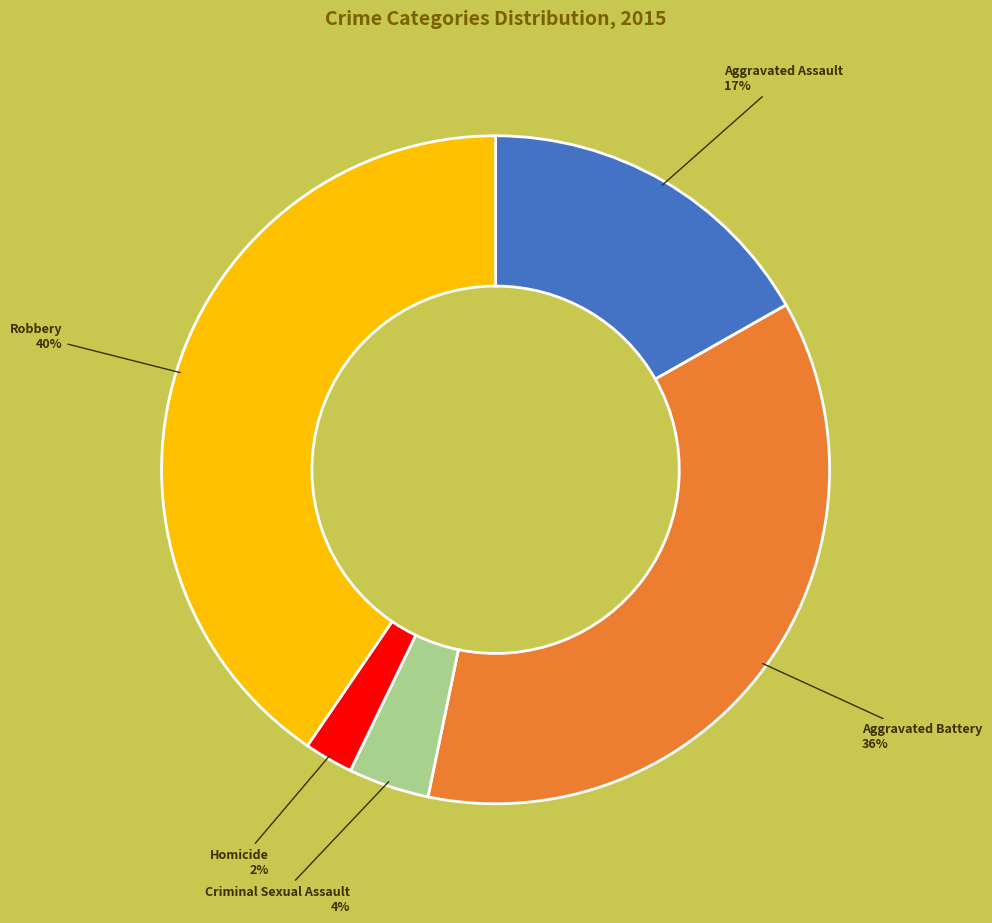

Which slice is the largest?

Robbery